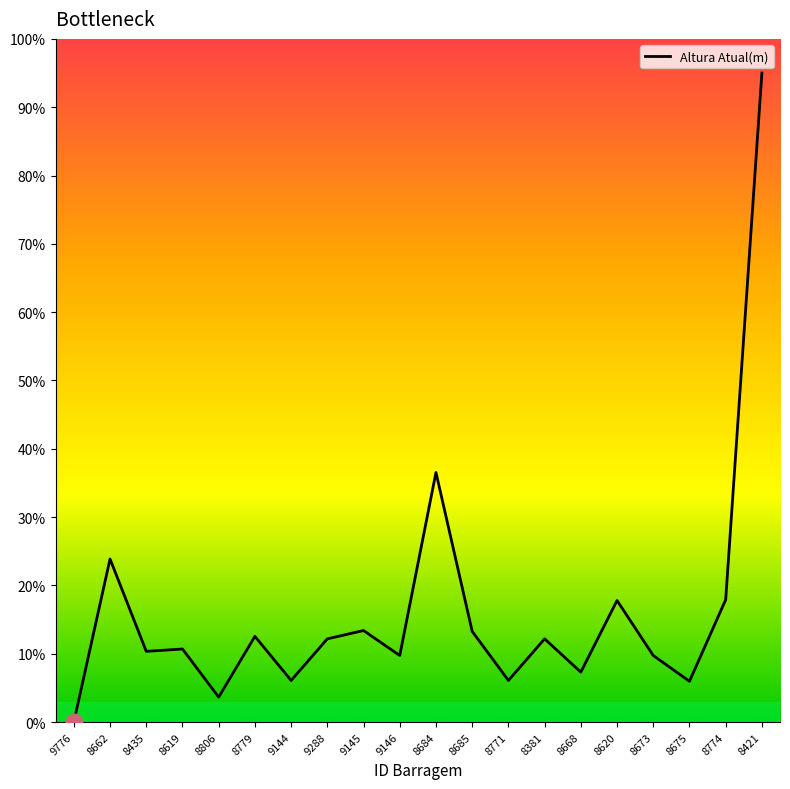

What position from the right is 8684?

10